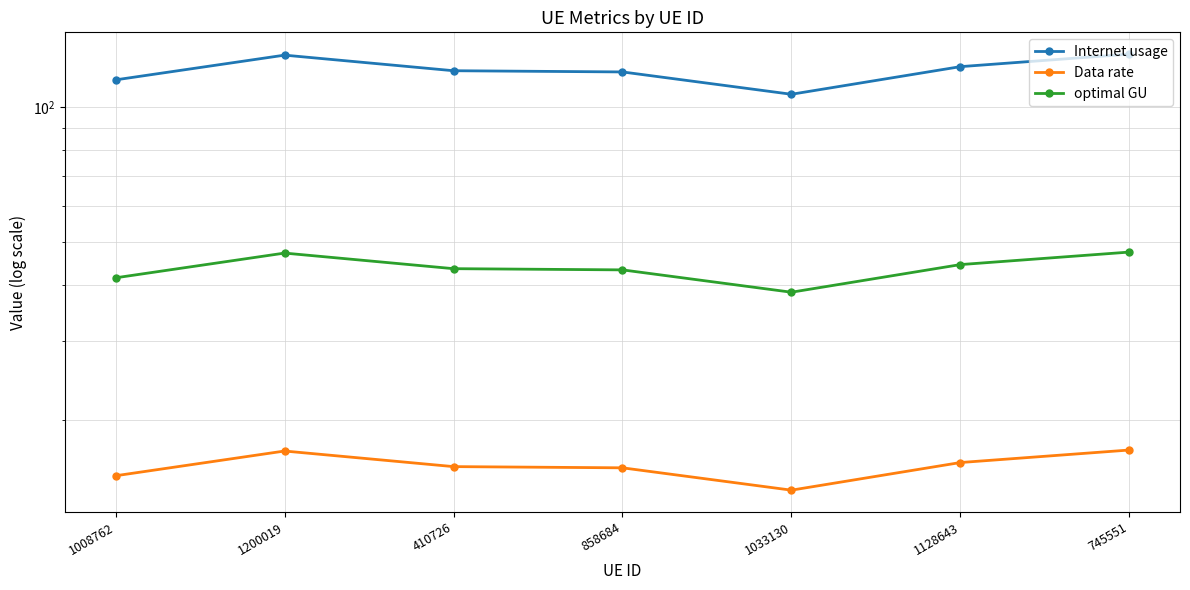

Reading left to right, transcribe all the data shown in this chart.

Internet usage: 115.0	130.5	120.5	119.7	106.8	123.0	131.2
Data rate: 15.1	17.1	15.8	15.7	14.0	16.1	17.2
optimal GU: 41.6	47.2	43.6	43.3	38.6	44.5	47.5